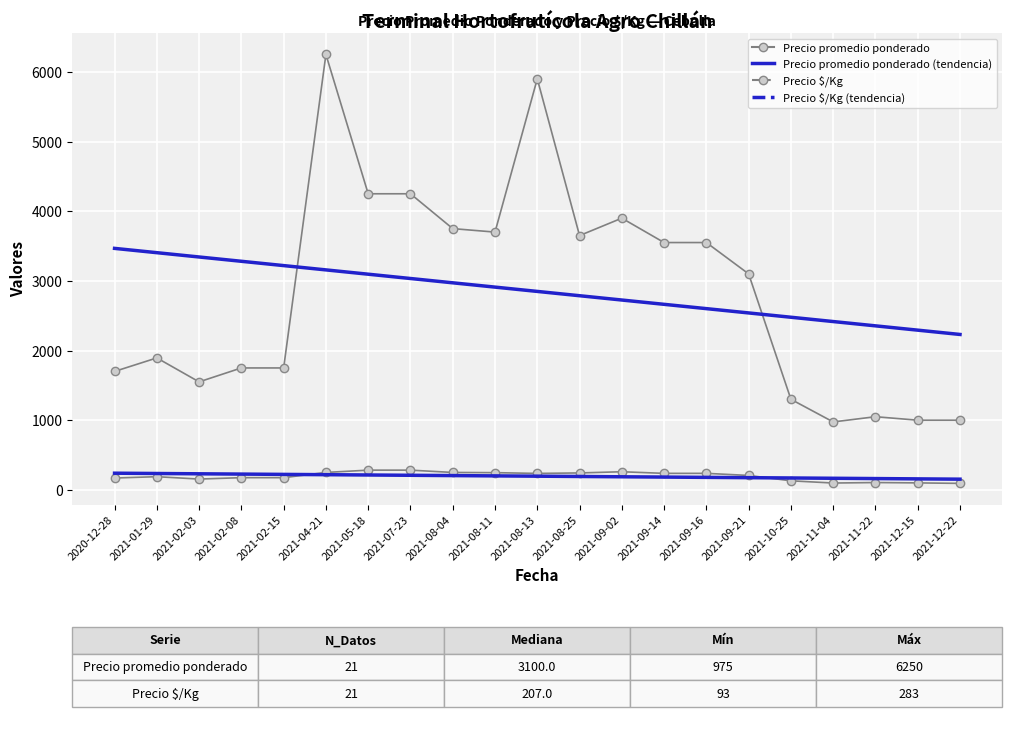

Is the value of Precio $/Kg (tendencia) at 2020-12-28 greater than the value of Precio promedio ponderado (tendencia) at 2021-08-13?

No